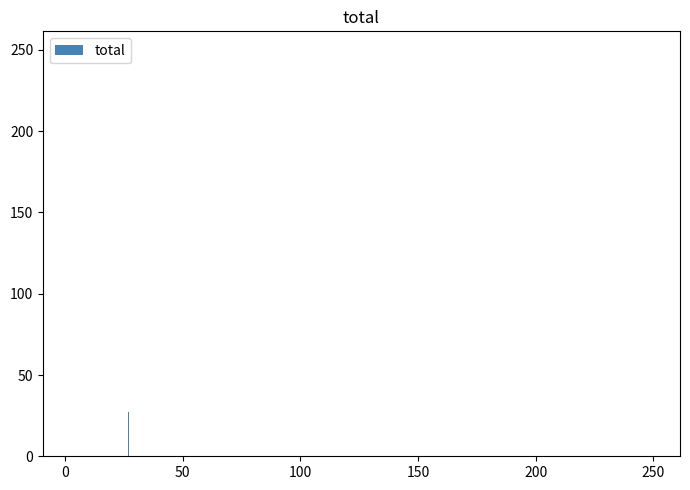

What is the average value?

64